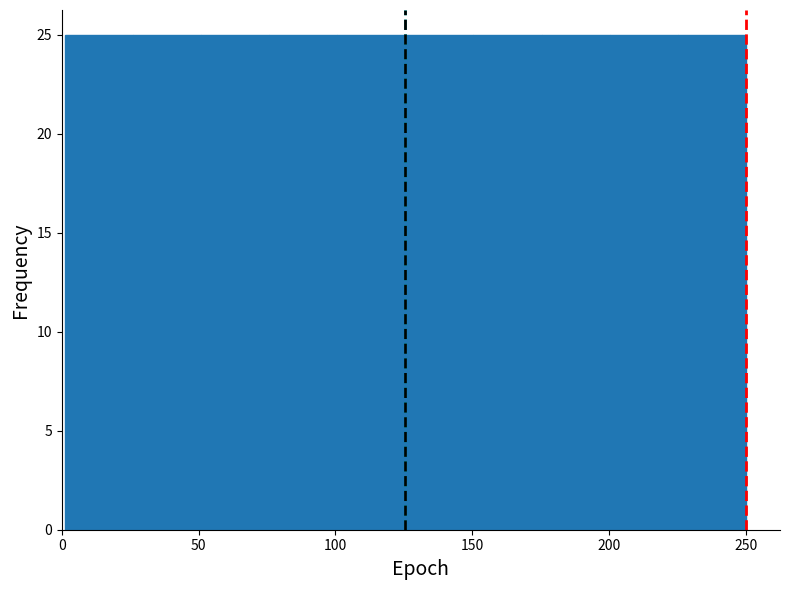

Reading left to right, list every bar in this chart as the range it spans on the x-axis followed by its height. Neither the bar edges nor the heights are printed on the chart, so give them approximately, as read against the axes.

0 to 25: 25
25 to 50: 25
50 to 75: 25
75 to 100: 25
100 to 125: 25
125 to 150: 25
150 to 175: 25
175 to 200: 25
200 to 225: 25
225 to 250: 25